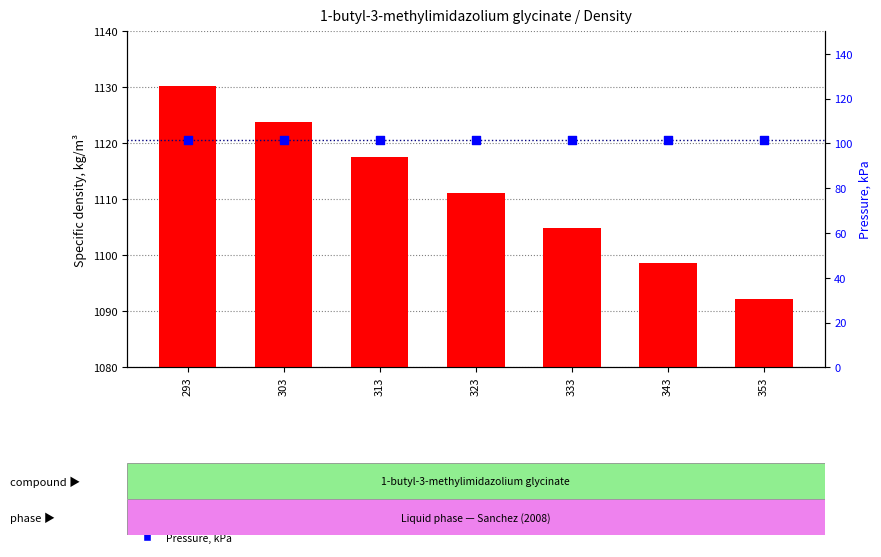

Which series has the largest total across all categories?

Specific density, kg/m³